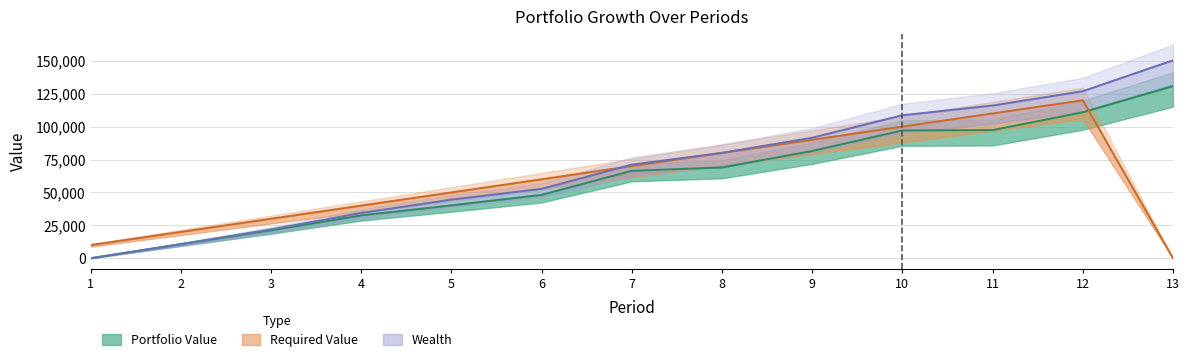

At 6, list the series in order from largest to smallest.

Required Value, Wealth, Portfolio Value